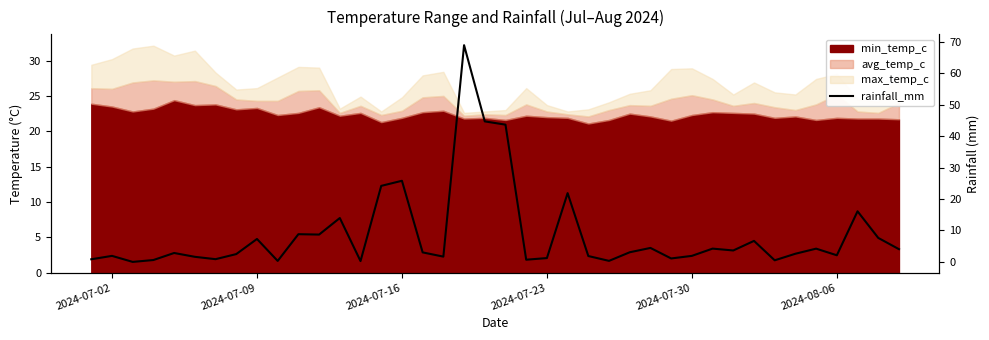

Is it true that the value at 18 is 33.9?

False